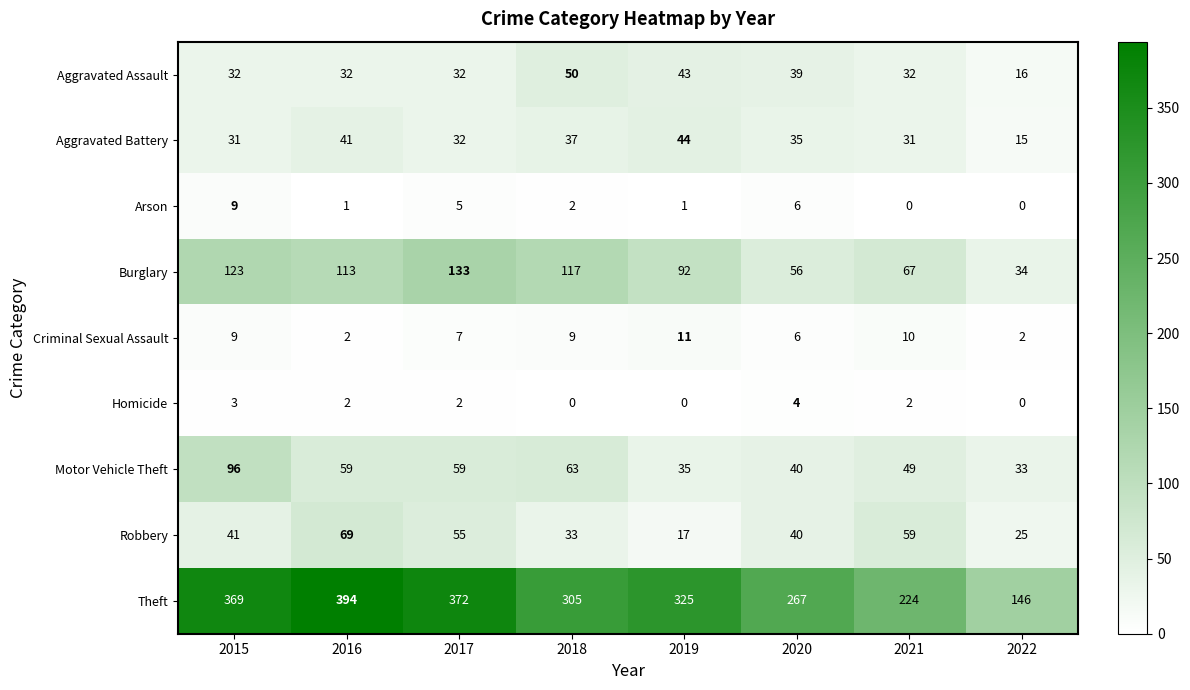

Where does the Homicide series first go above 2?

2015